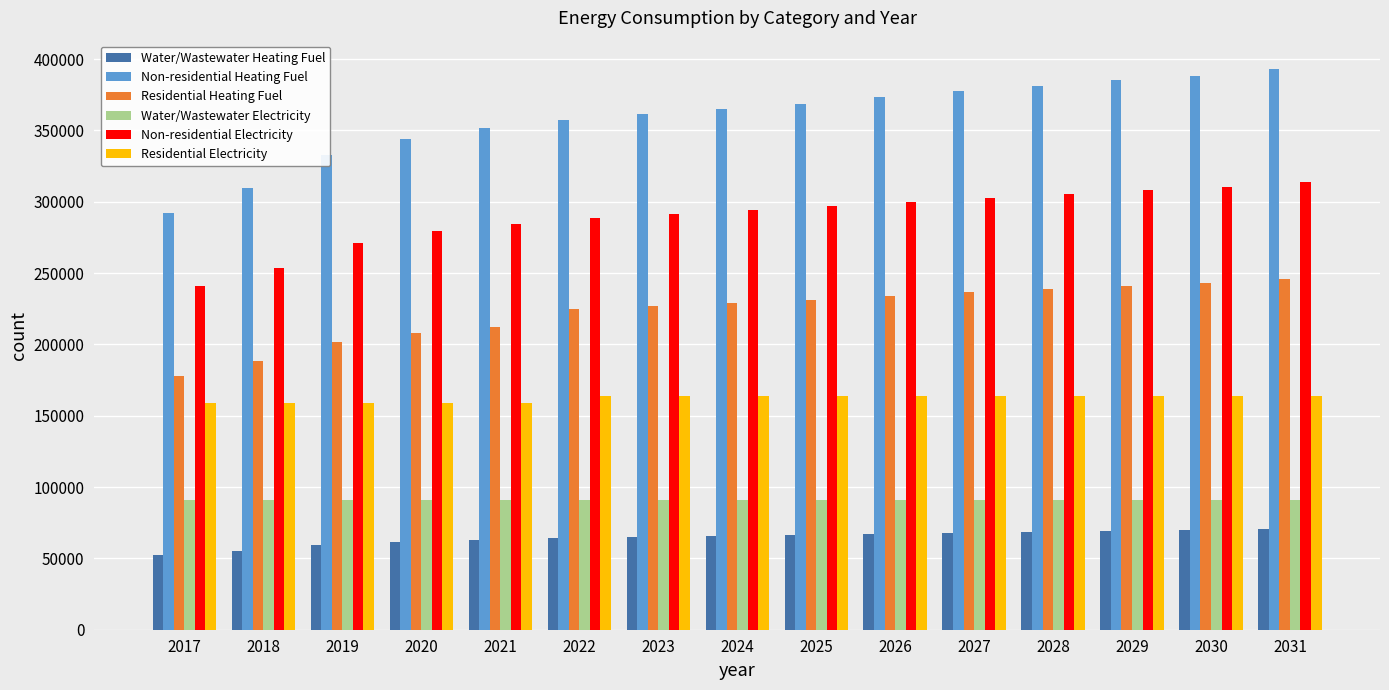

At 2027, list the series in order from largest to smallest.

Non-residential Heating Fuel, Non-residential Electricity, Residential Heating Fuel, Residential Electricity, Water/Wastewater Electricity, Water/Wastewater Heating Fuel